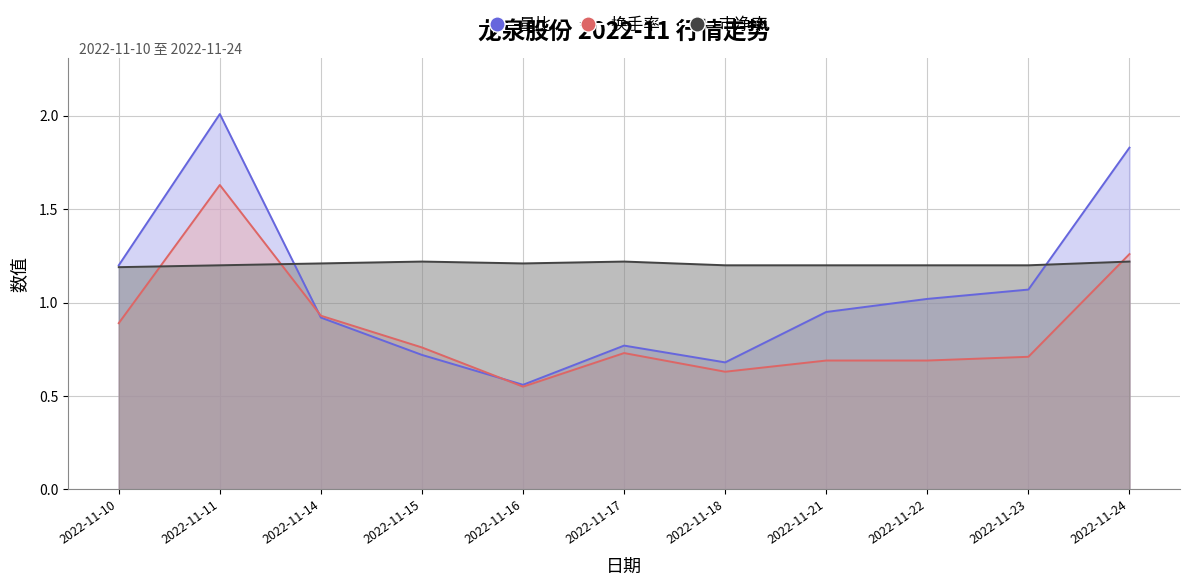

Rank the categories by 成交额(万元) value from highest to lowest.

2022-11-11, 2022-11-24, 2022-11-14, 2022-11-10, 2022-11-15, 2022-11-17, 2022-11-23, 2022-11-21, 2022-11-22, 2022-11-18, 2022-11-16